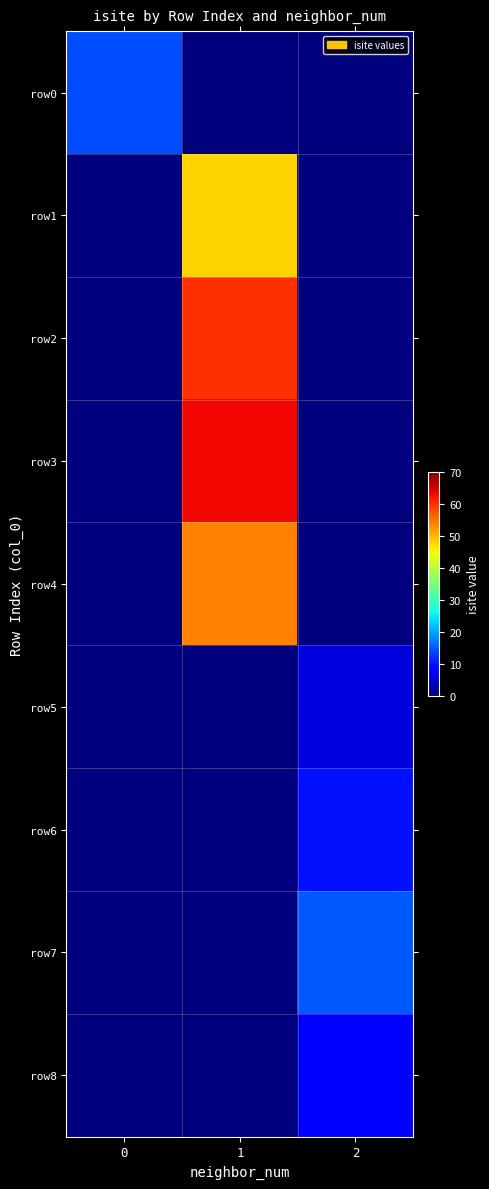

Count the number of data series in this chart.

9